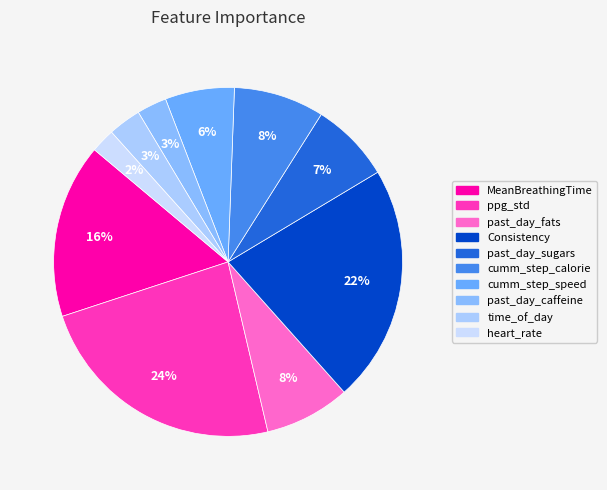

Rank the categories by value from lowest to highest.

heart_rate, past_day_caffeine, time_of_day, cumm_step_speed, past_day_sugars, past_day_fats, cumm_step_calorie, MeanBreathingTime, Consistency, ppg_std